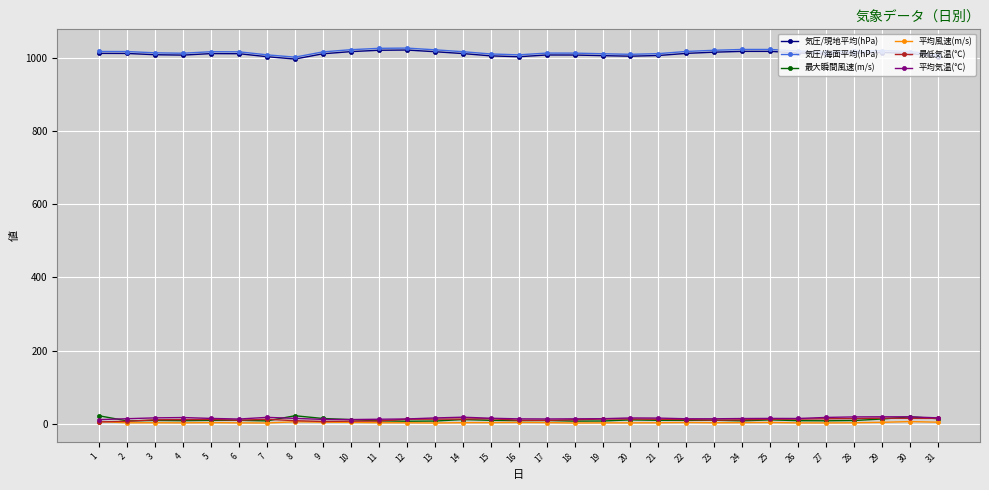

How many distinct data groups are displayed?

6